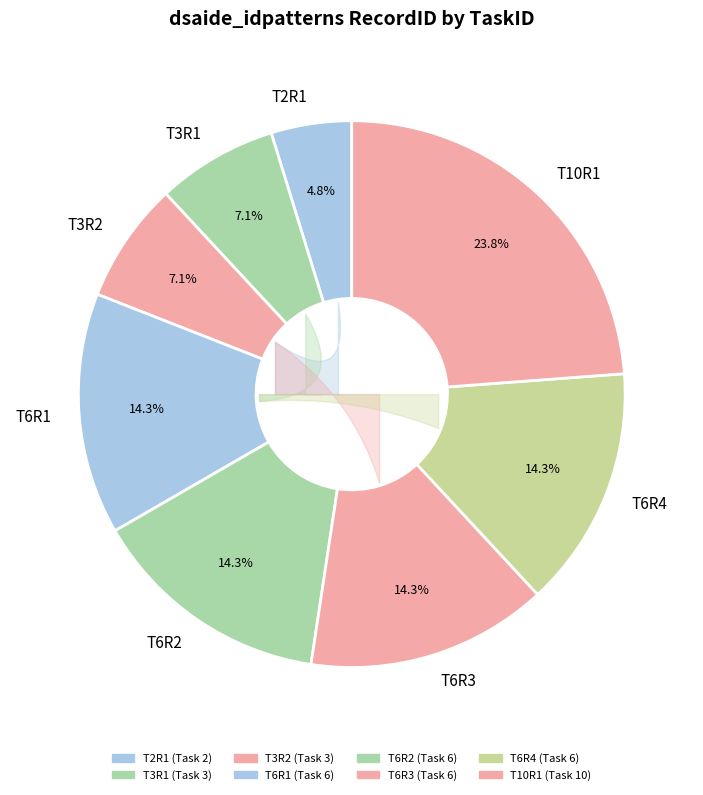

Is it true that T6R4 is 14% of the pie?

True